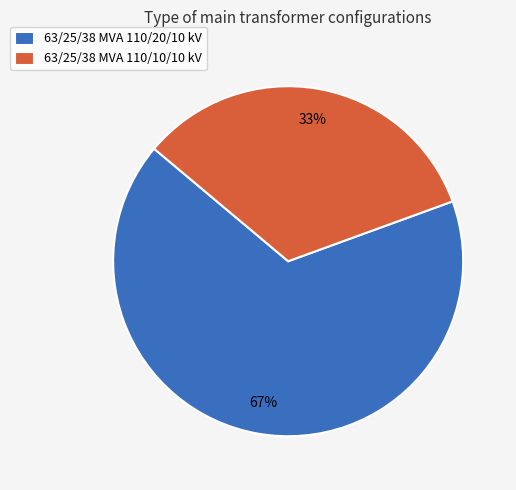

Count the number of slices in the pie.

2